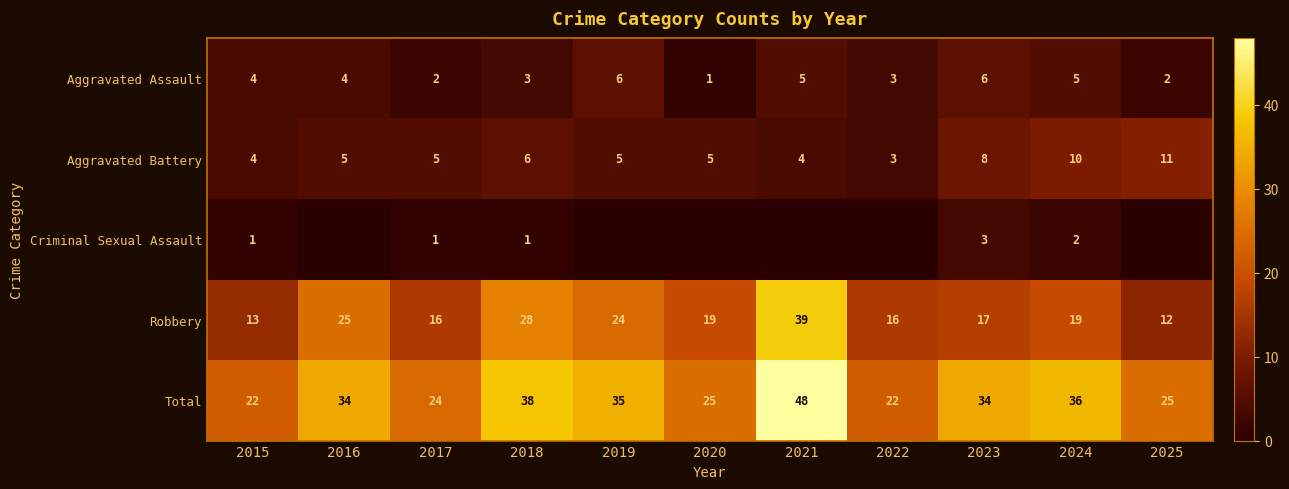

Between 2025 and 2018, which is larger?

2018